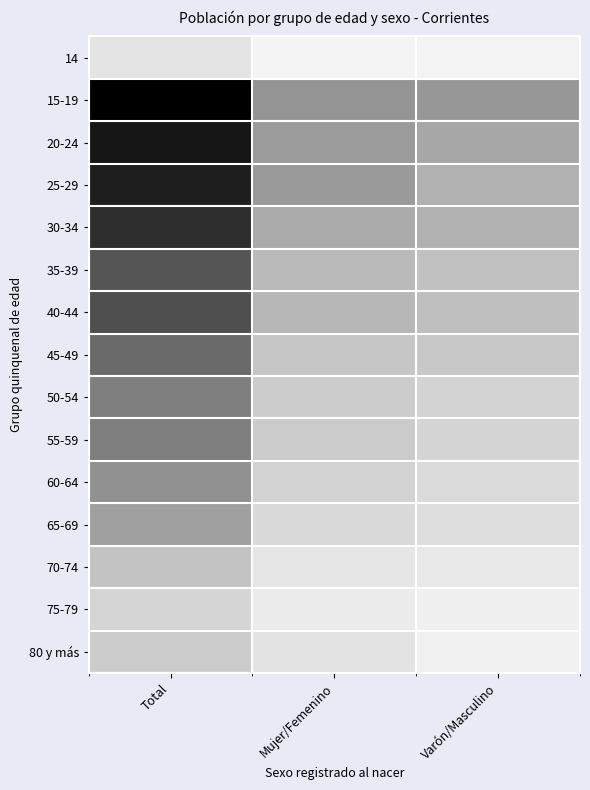

Which series changed the most between Total and Varón/Masculino?

15-19